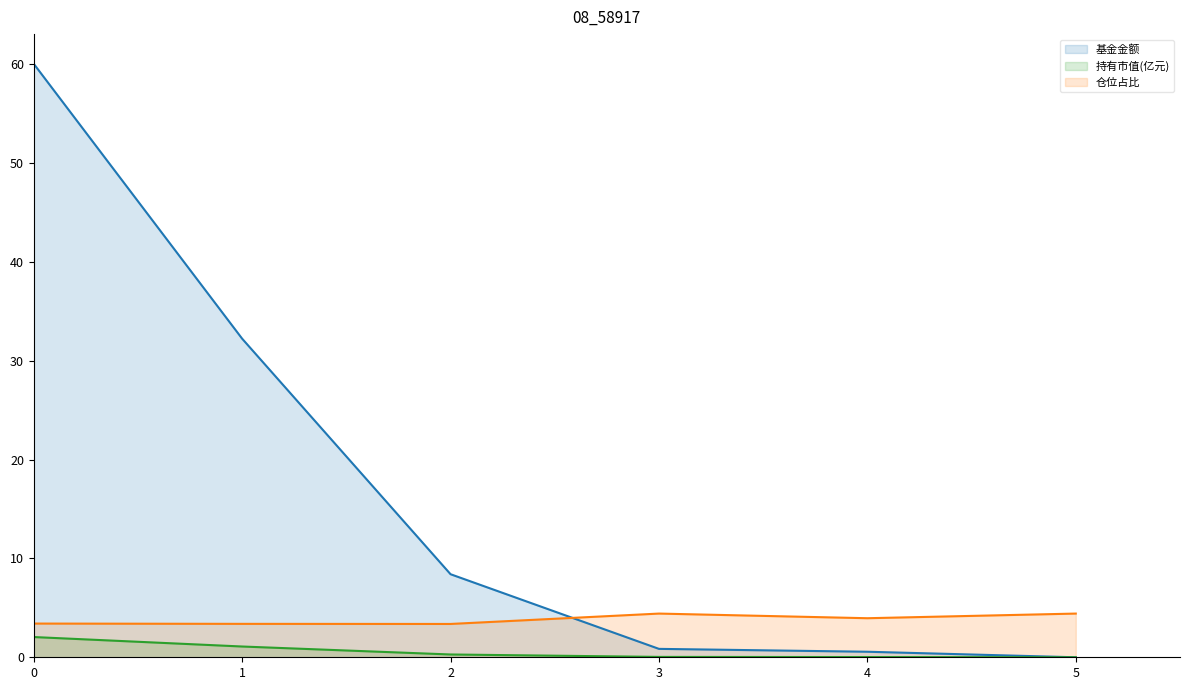

What is the difference between the 持有市值(亿元) values at 1 and 3?

1.1